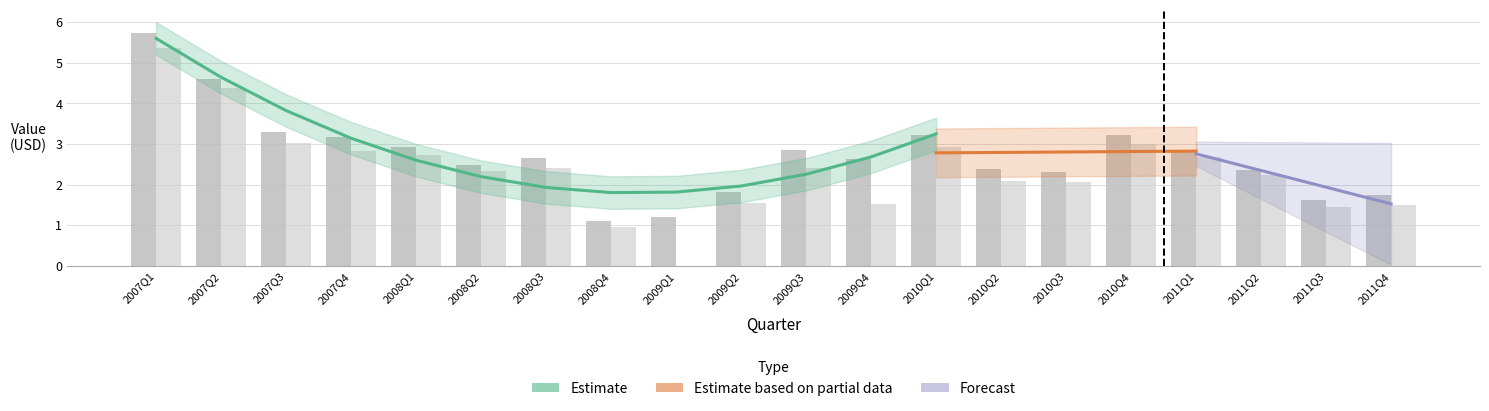

Between 2007Q4 and 2010Q2, which is larger?

2007Q4